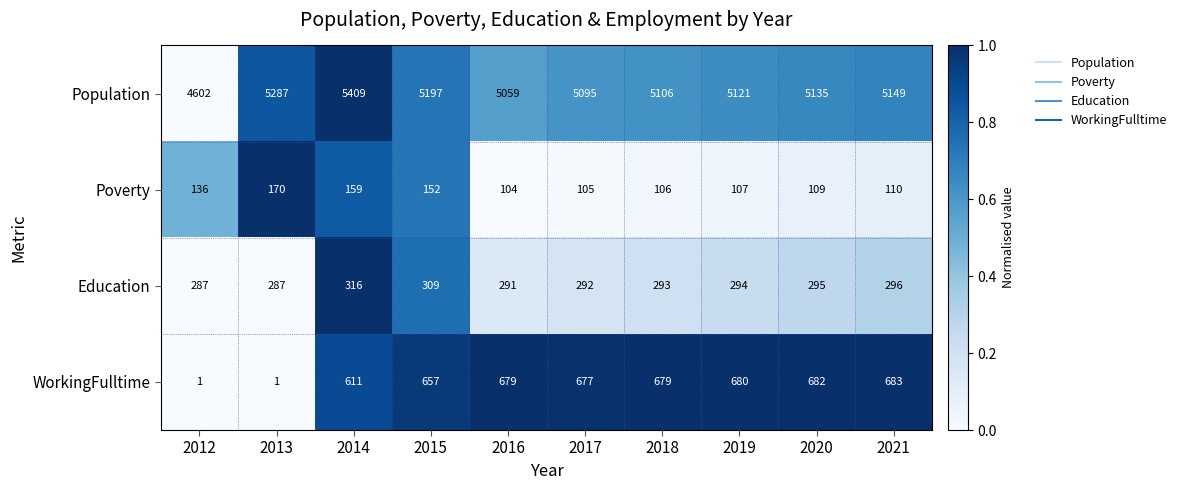

What is the sum of the WorkingFulltime values at 2014 and 2012?

612